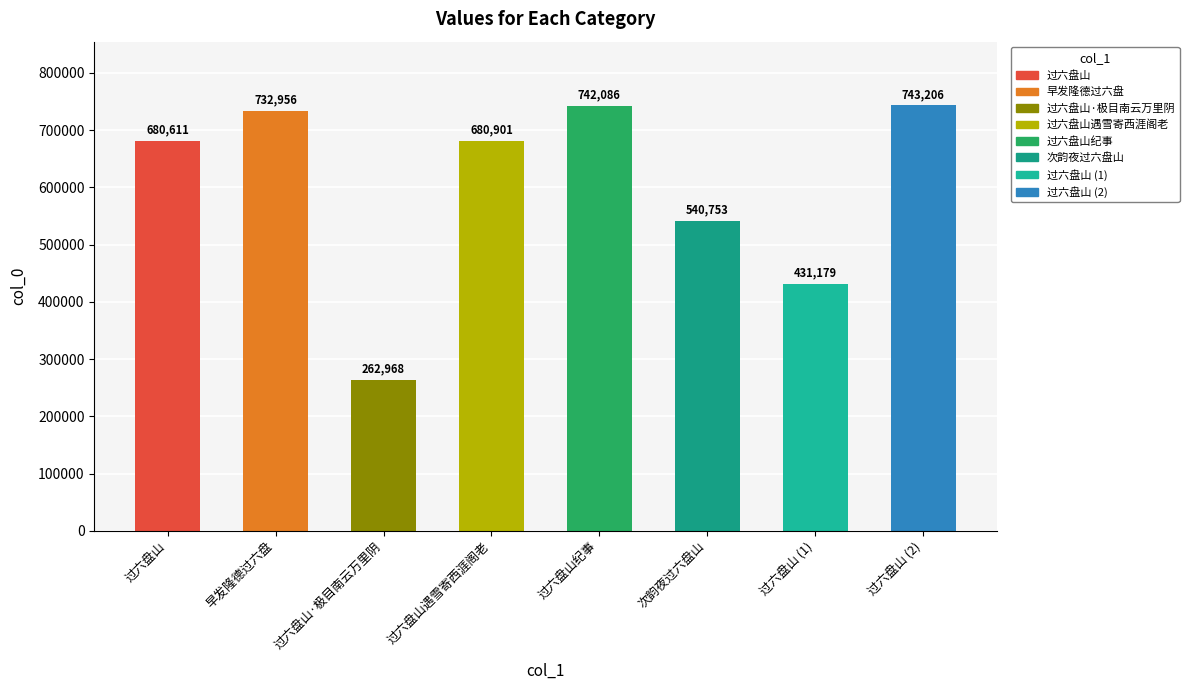

Reading left to right, list all the values displayed in this chart.

680611	732956	262968	680901	742086	540753	431179	743206